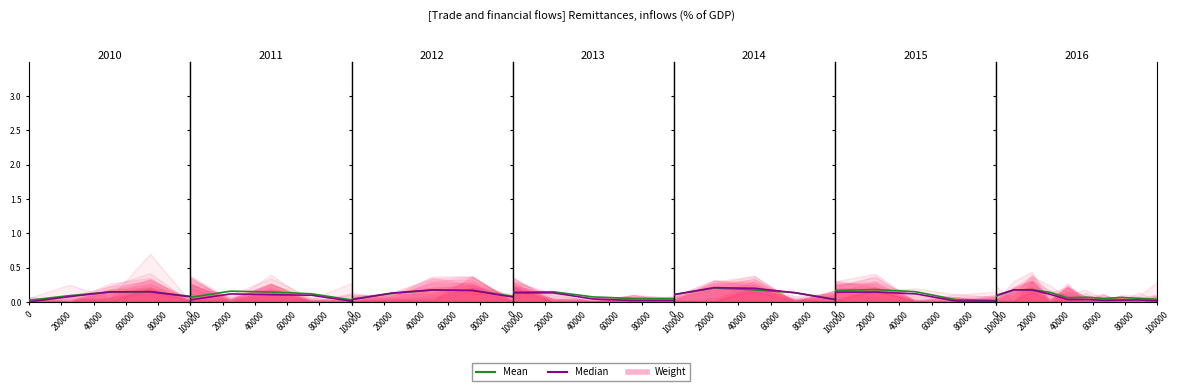

Is it true that Mean equals 0.0 at 100000?

False